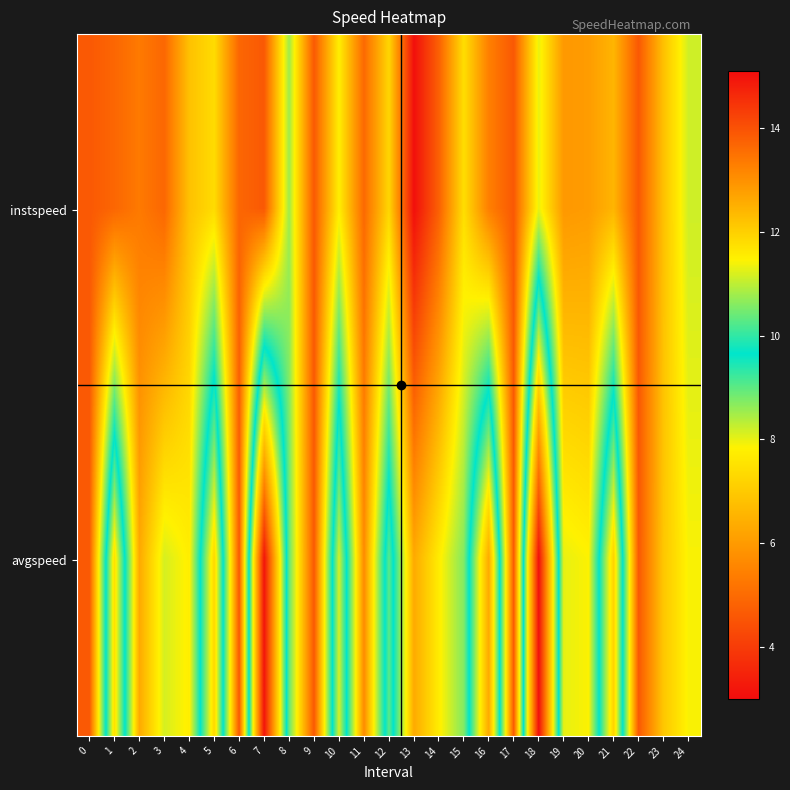

Reading left to right, transcribe all the data shown in this chart.

instspeed: 0=13.9	1=13.7	2=13.4	3=13.7	4=12.2	5=11.8	6=13.7	7=13.9	8=10.8	9=13.9	10=11.5	11=13.6	12=11.9	13=15.0	14=13.8	15=11.8	16=13.3	17=13.9	18=11.3	19=12.9	20=12.8	21=12.4	22=13.9	23=12.2	24=11.1
avgspeed: 0=13.9	1=7.5	2=12.6	3=11.2	4=11.5	5=7.3	6=13.9	7=3.2	8=10.4	9=13.9	10=8.1	11=13.1	12=9.0	13=12.6	14=11.5	15=10.6	16=6.3	17=13.9	18=3.1	19=11.3	20=11.4	21=7.2	22=13.9	23=12.1	24=11.4